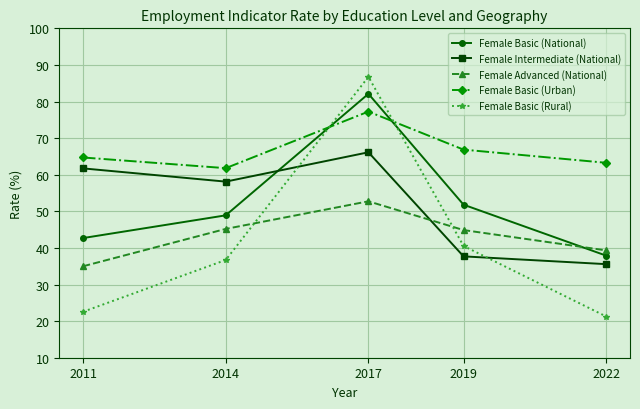

The Female Basic (Urban) series shows 63.3 at 2022. True or false?

True